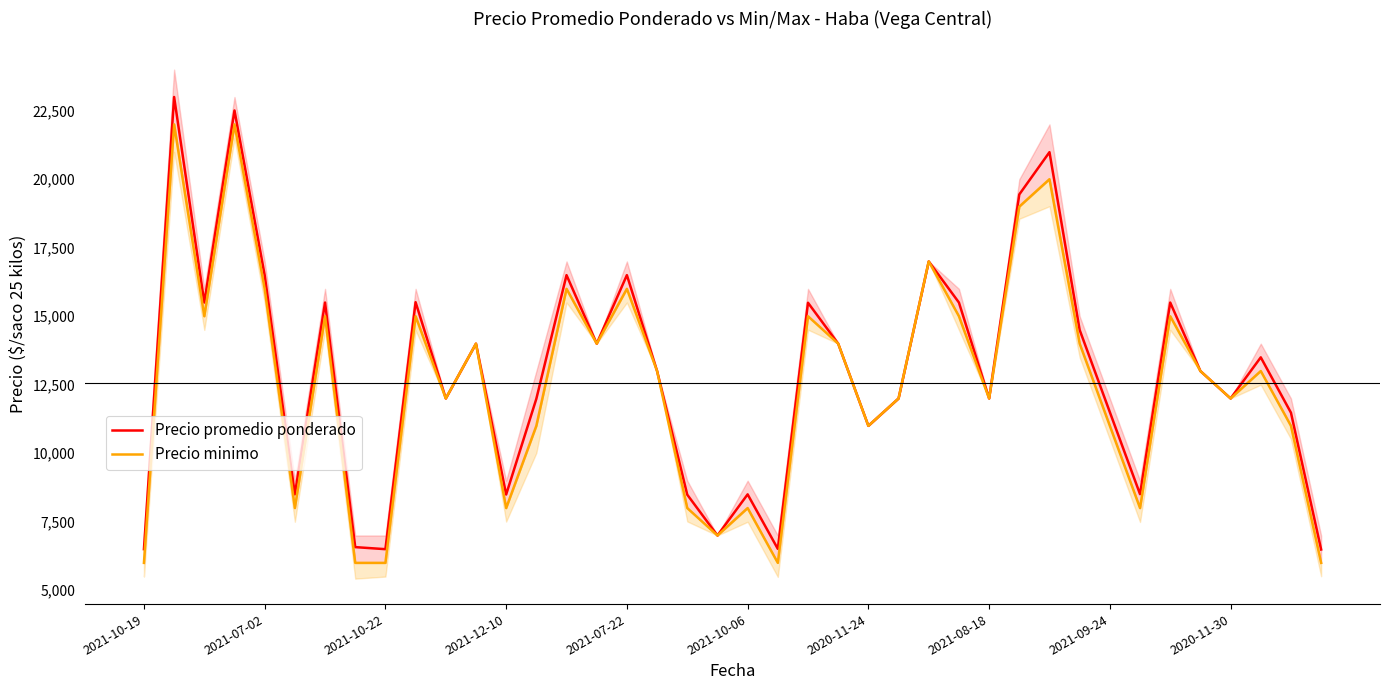

What are all the series names shown in the legend?

Precio promedio ponderado, Precio minimo